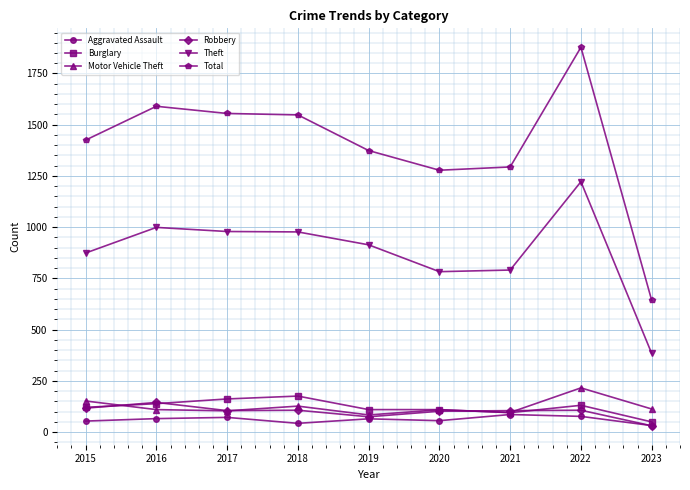

Is the value of Theft at 2016 greater than the value of Robbery at 2017?

Yes